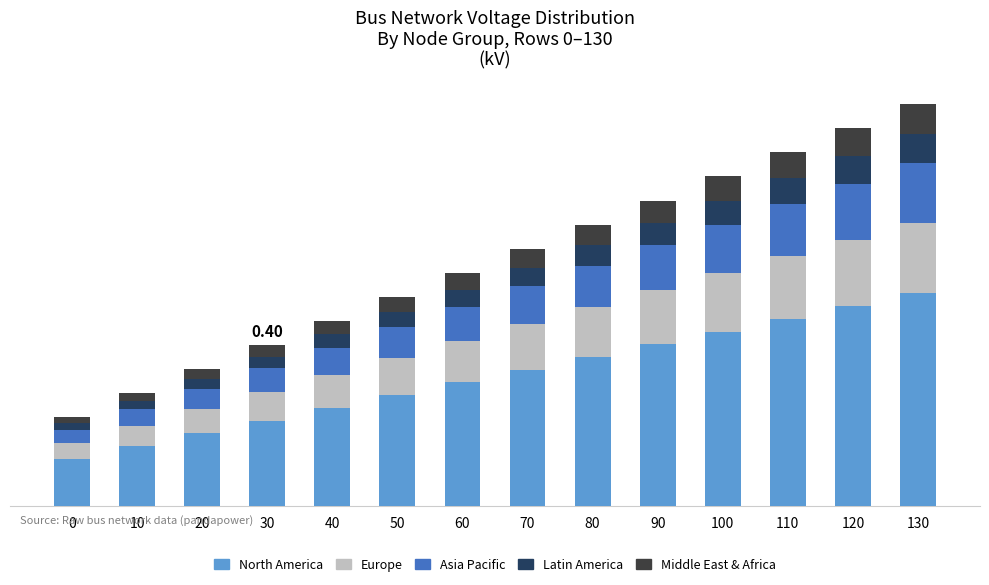

What is the sum of all Europe values?

9.2